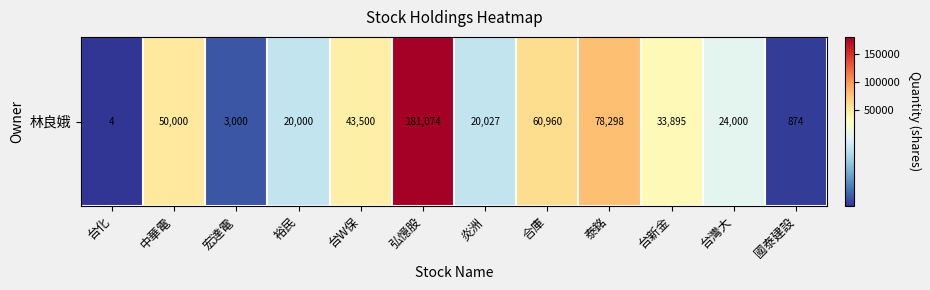

What is the sum of the values at 弘憶股 and 國泰建設?

181948